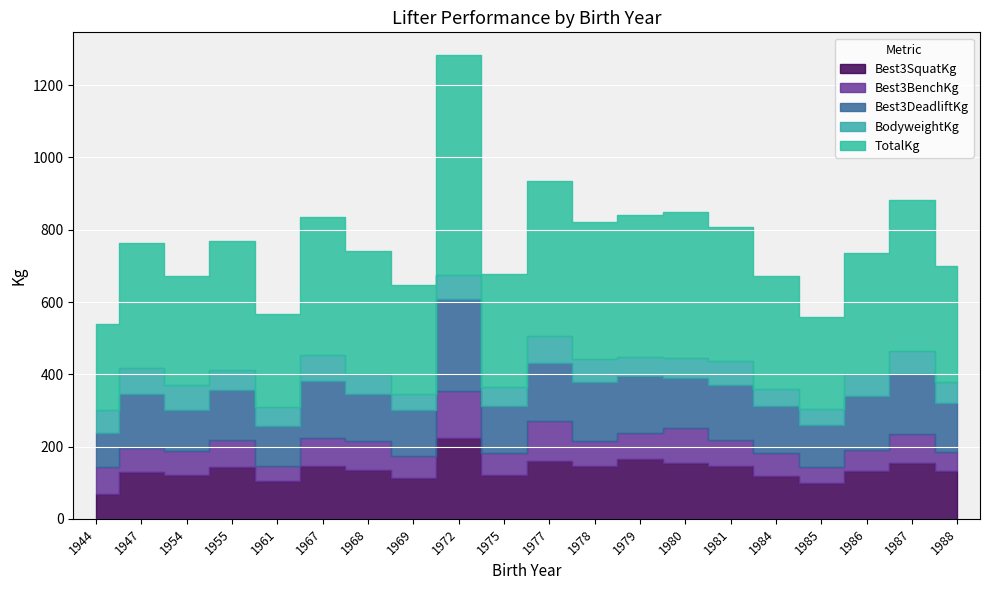

At which label is Best3SquatKg closest to 147?

1967